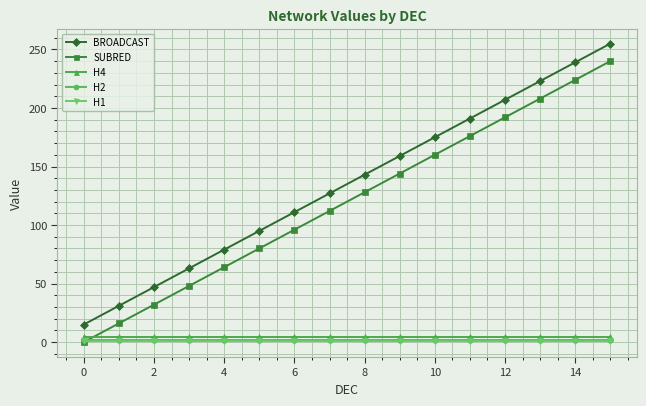

How many data points in SUBRED are less than 128?

8